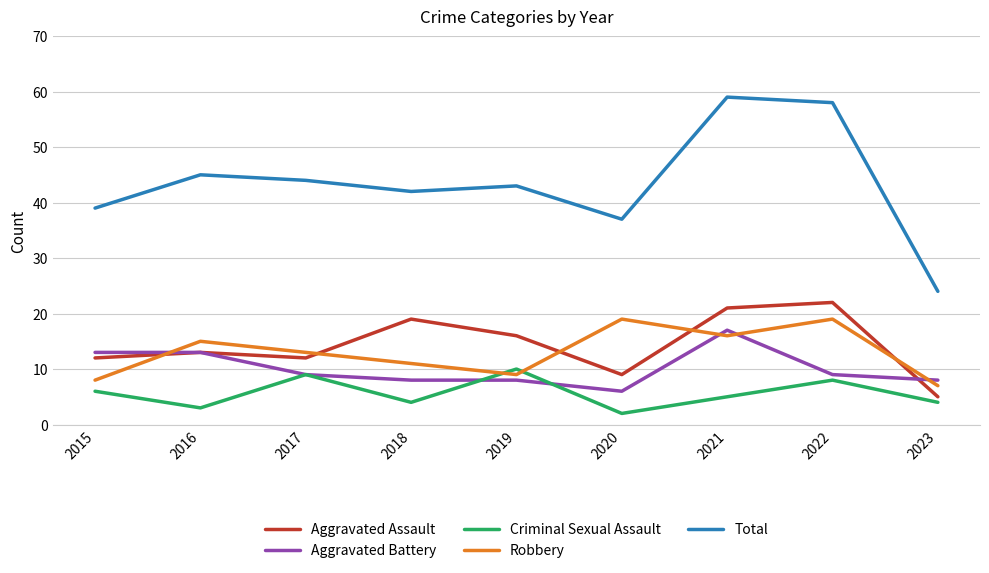

What is the lowest value of the Criminal Sexual Assault series?

2